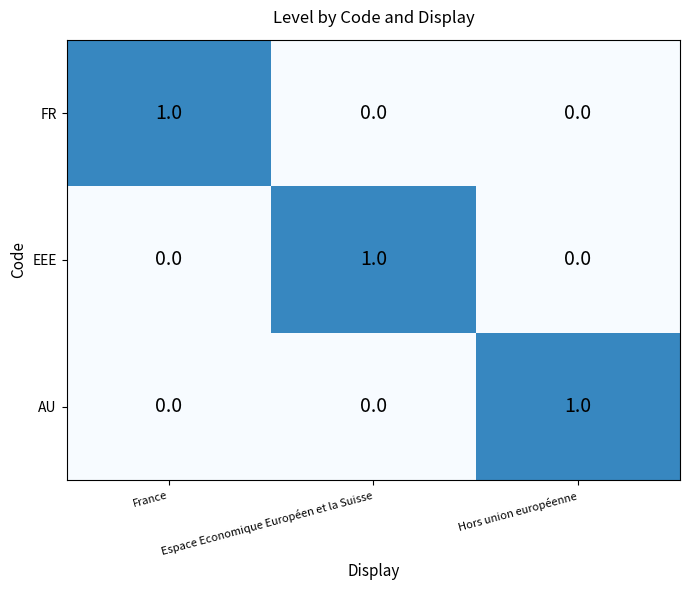

How many AU values are between 0 and 1?

3